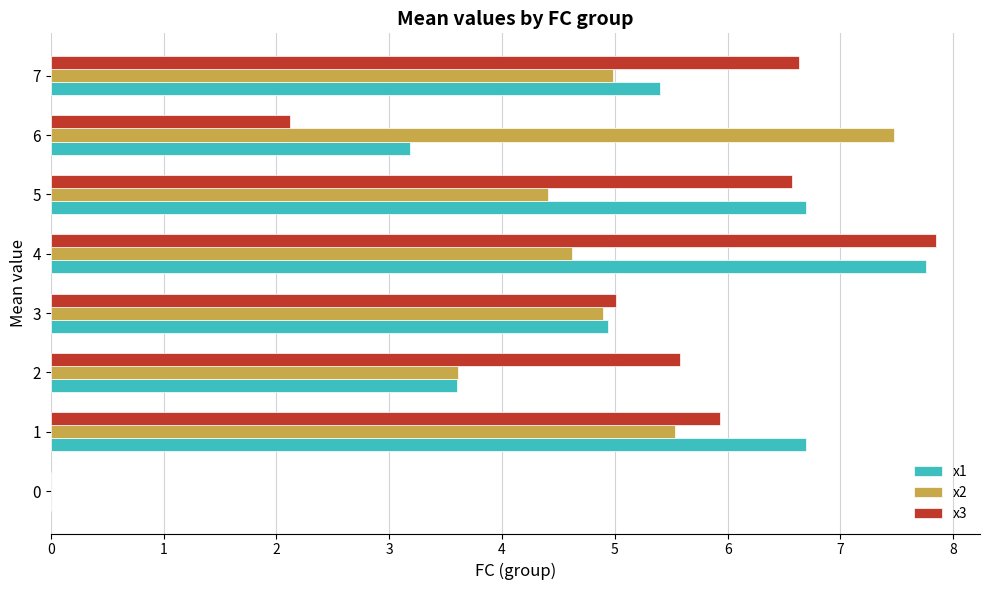

At which category is the sum across all series the highest?

4